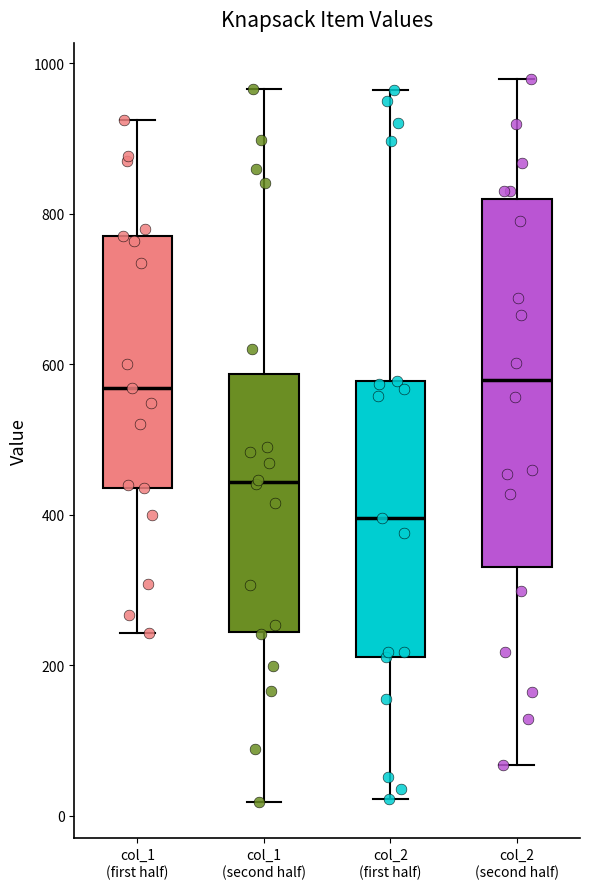

Reading left to right, read every box against the y-axis: the position of its median line, the range the box covers, and the ends of its whiskers. The values are not printed on the chart, so give them approximately, as read against the axis.

col_1 (first half): median 560, box 440 to 780, whiskers 240 to 920
col_1 (second half): median 440, box 240 to 580, whiskers 20 to 960
col_2 (first half): median 400, box 220 to 580, whiskers 20 to 960
col_2 (second half): median 580, box 340 to 820, whiskers 60 to 980